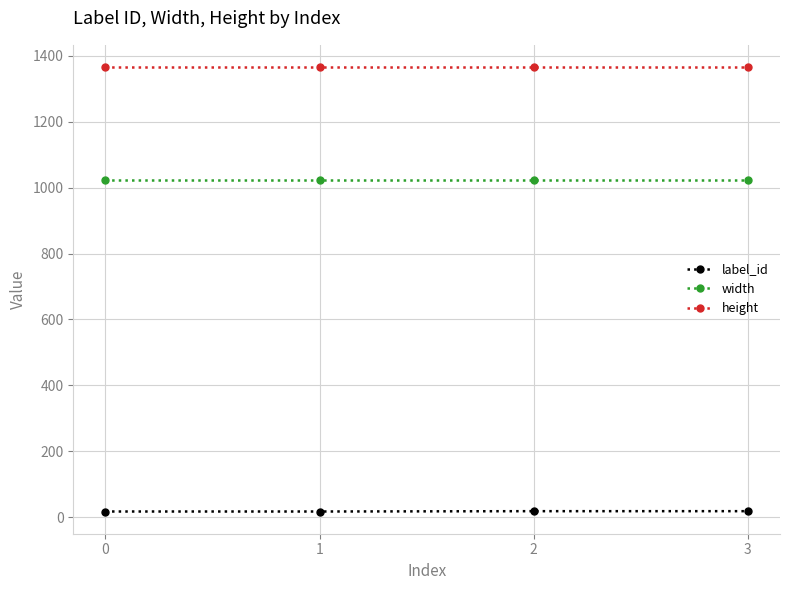

Is it true that width equals 432 at 2?

False